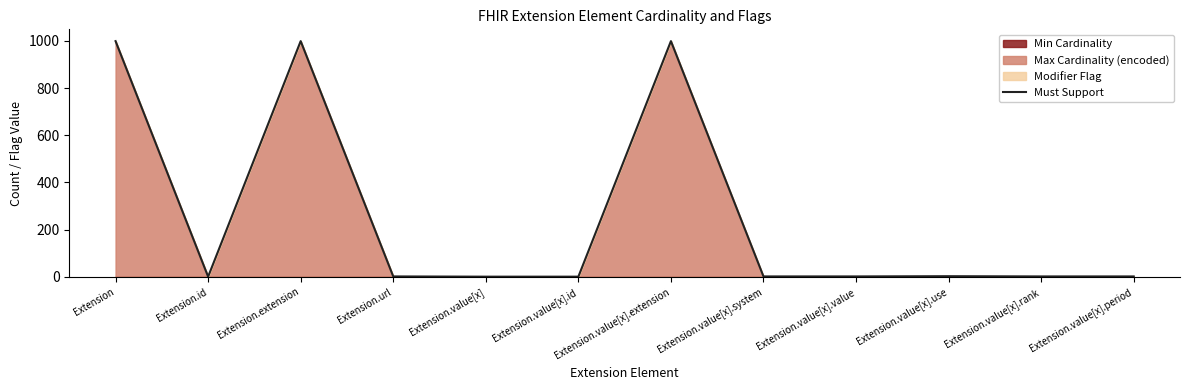

Count the number of categories in the chart.

12